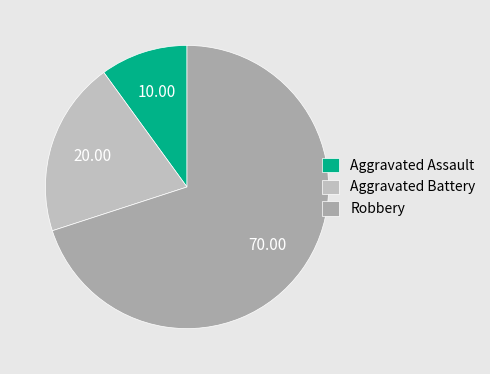

Between Robbery and Aggravated Battery, which is larger?

Robbery